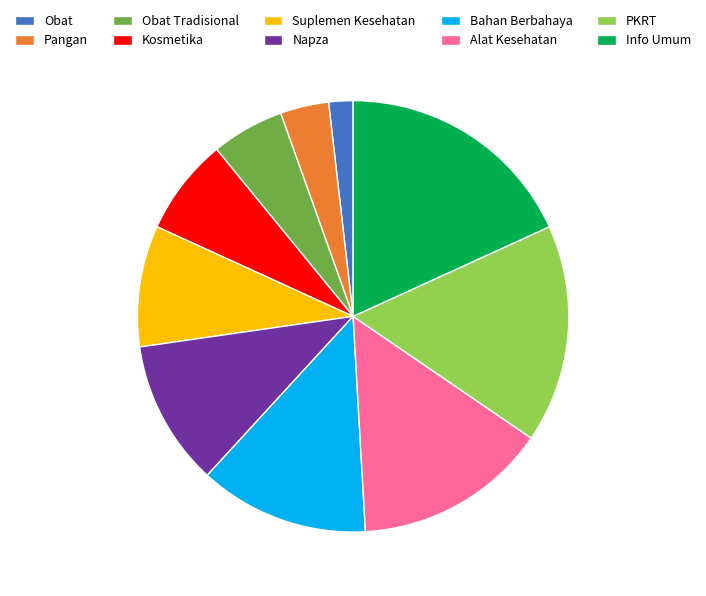

Between Bahan Berbahaya and Napza, which is larger?

Bahan Berbahaya